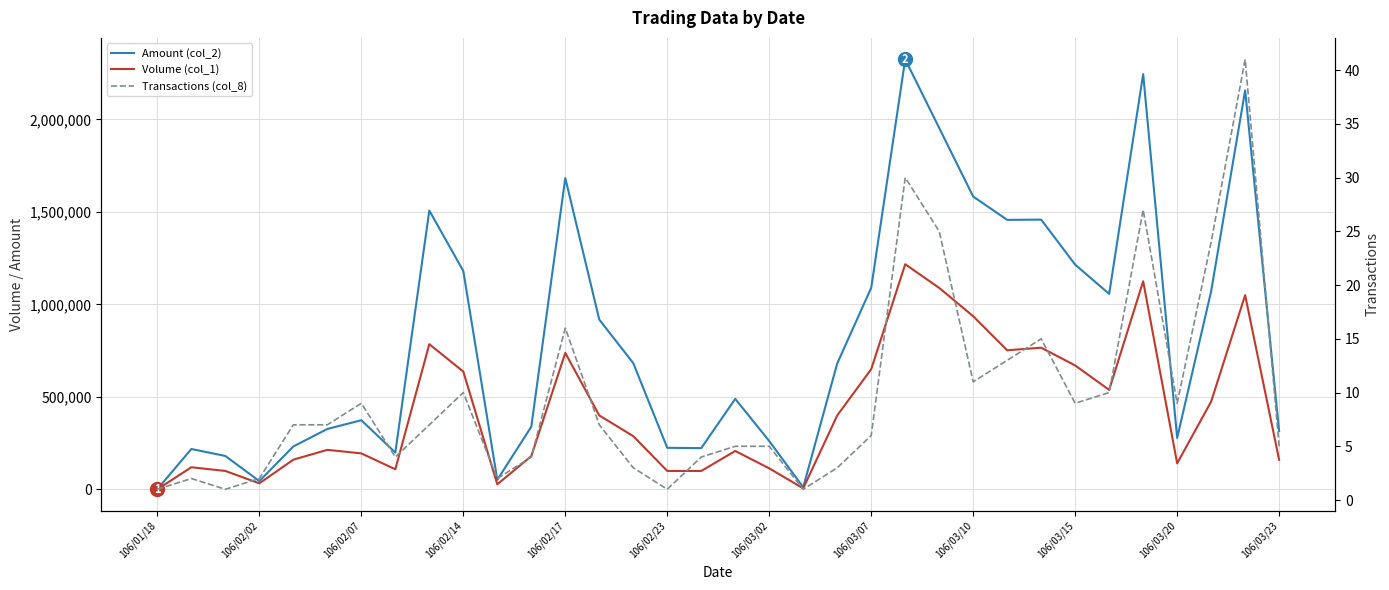

What are all the series names shown in the legend?

Amount (col_2), Volume (col_1), Transactions (col_8)